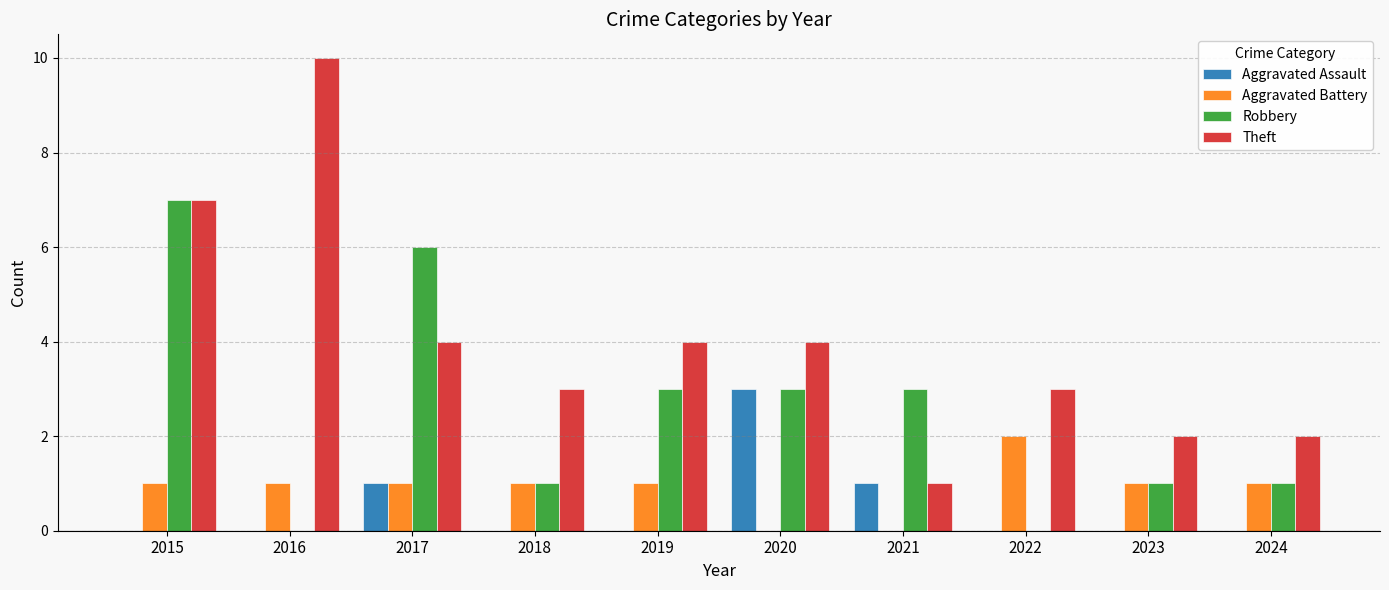

What is the maximum value shown in the chart?

10